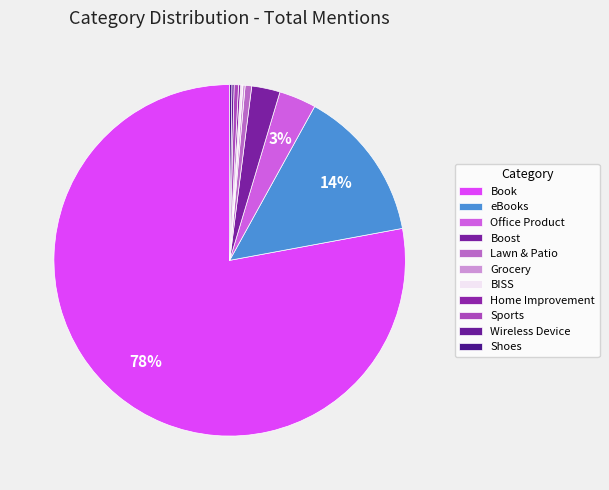

How many slices are in this pie chart?

11